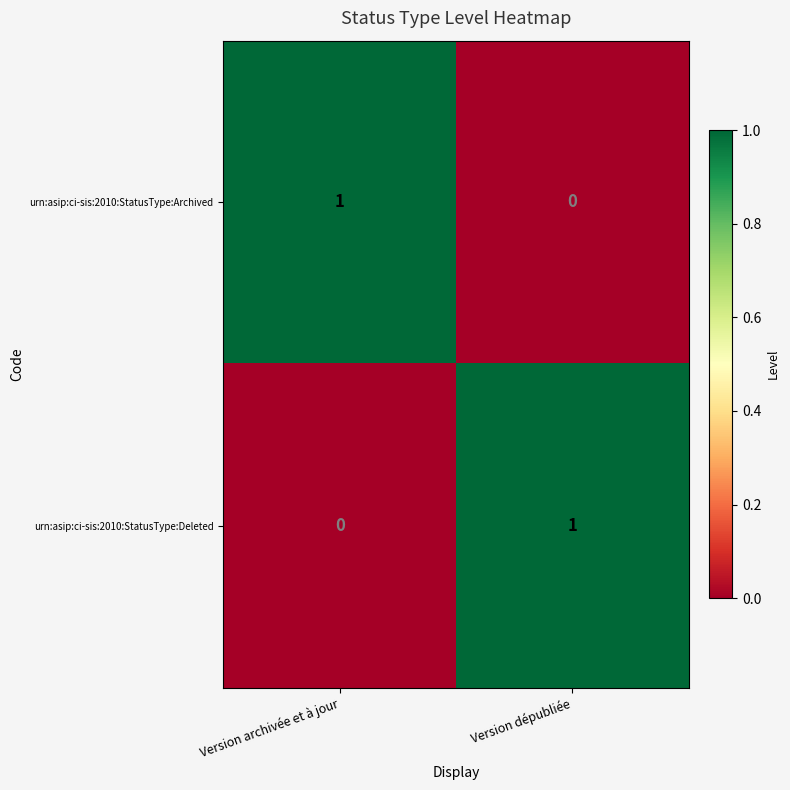

The urn:asip:ci-sis:2010:StatusType:Archived series shows 0 at Version archivée et à jour. True or false?

False